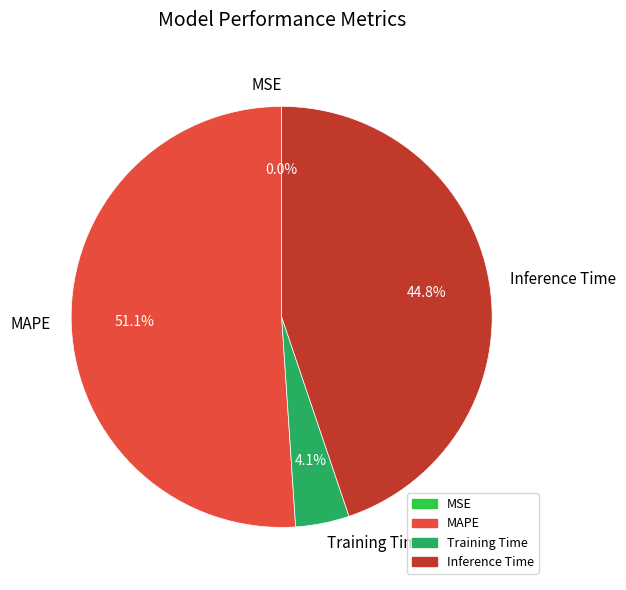

Which category accounts for the majority?

MAPE